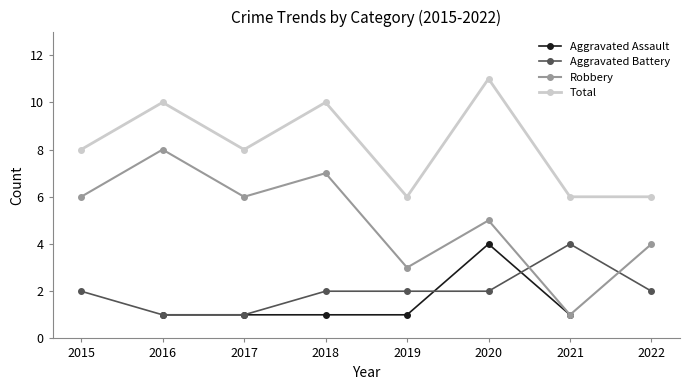

What is the value of the Robbery point at the 8th from the left?

4